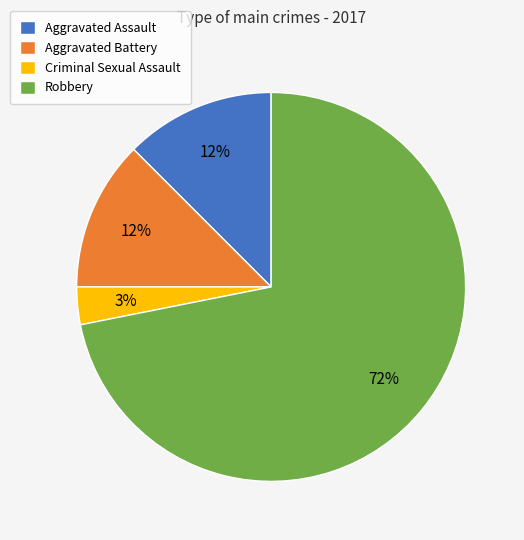

What percentage is the Criminal Sexual Assault slice, to the nearest percent?

3%